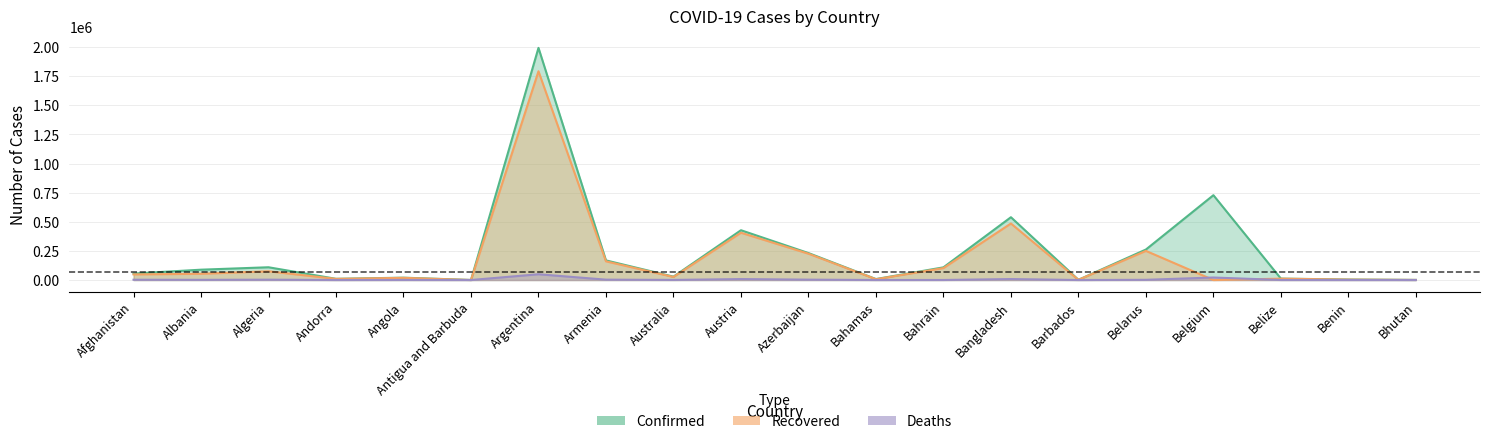

Is the value of Deaths at Armenia greater than the value of Confirmed at Angola?

No